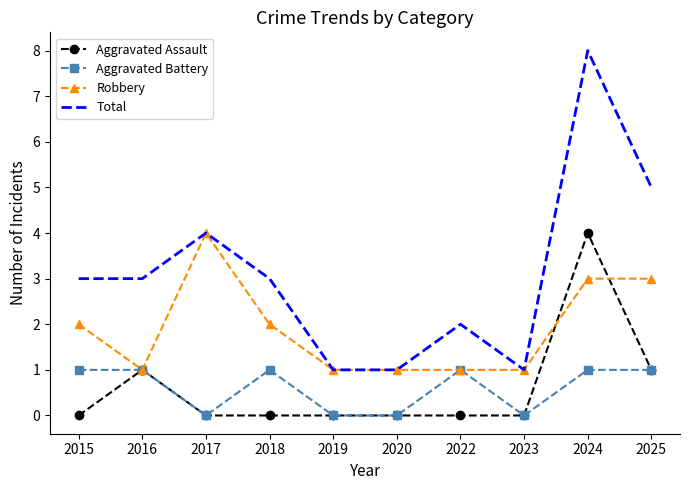

What is the difference between the maximum and second lowest values in the Aggravated Assault series?

4